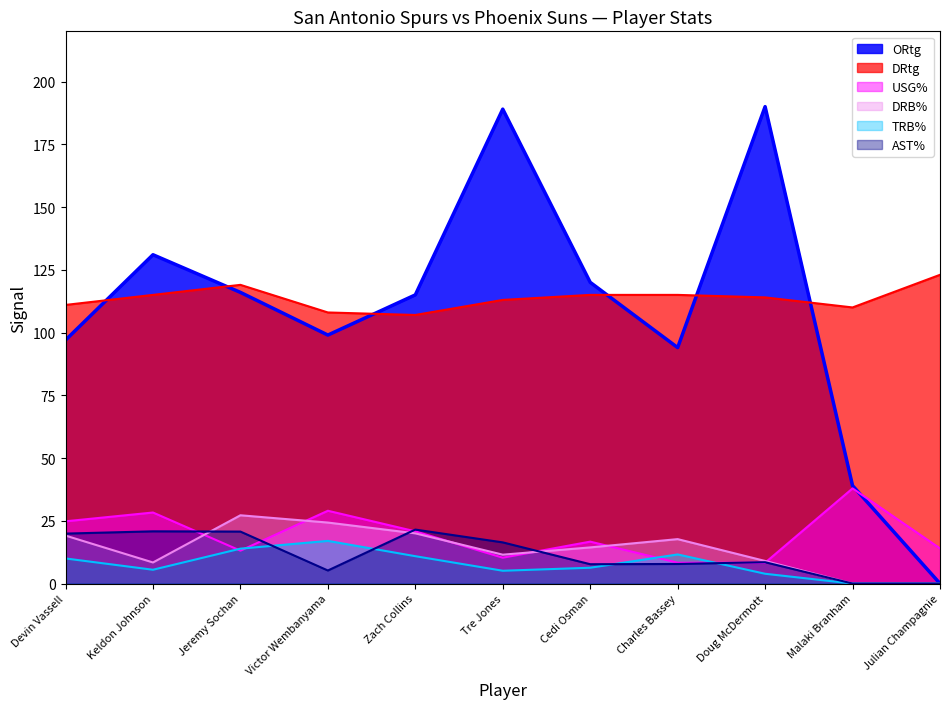

At which category is the sum across all series the highest?

Tre Jones